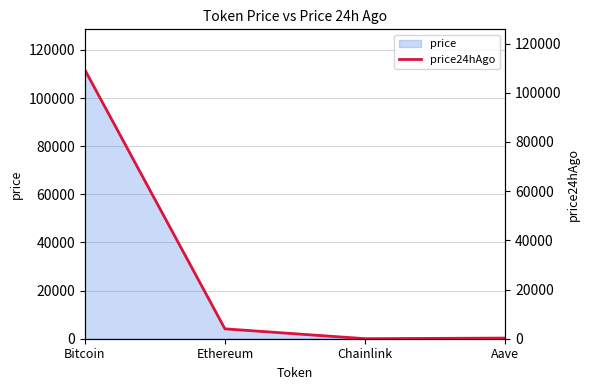

What is the minimum value shown in the chart?

20.8